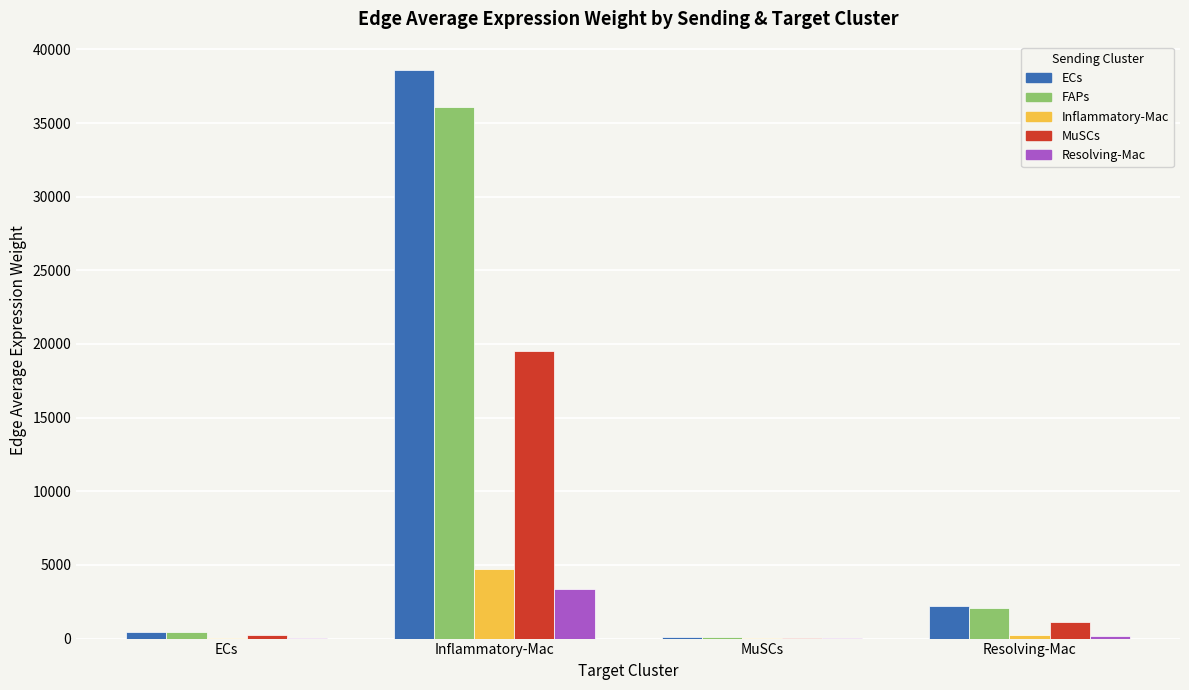

What is the sum of the MuSCs values at ECs and MuSCs?

308.7